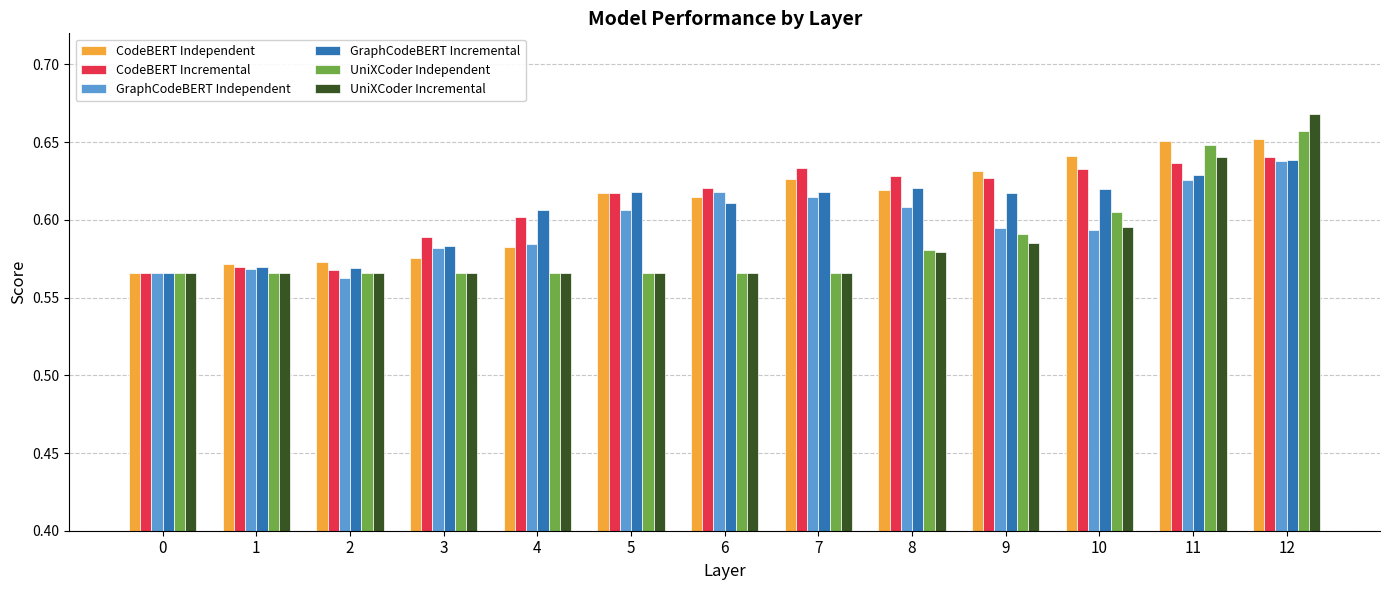

Count the number of data series in this chart.

6